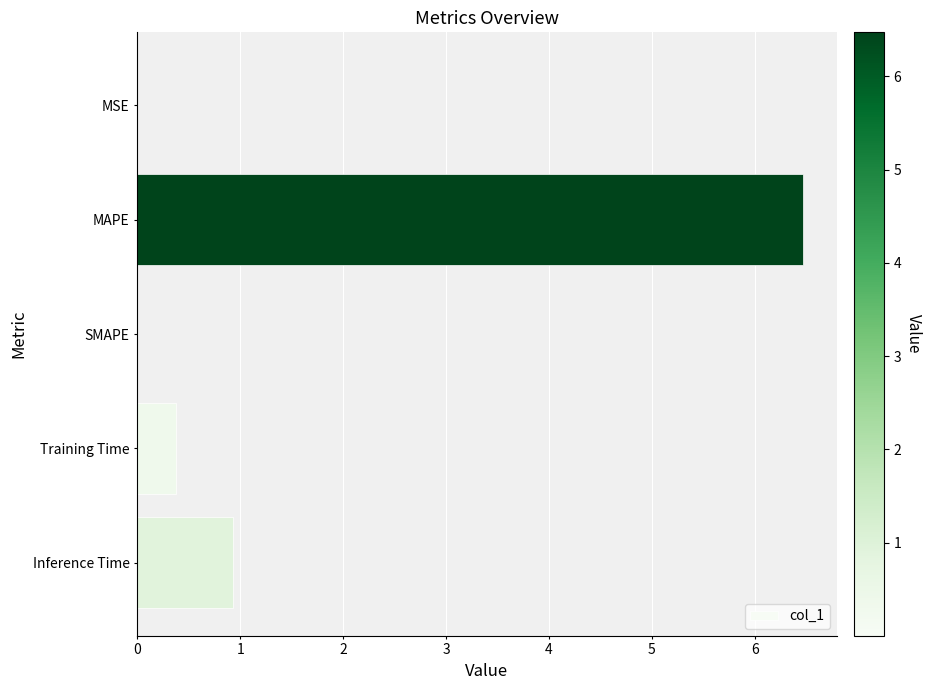

What is the sum of all values?

7.8